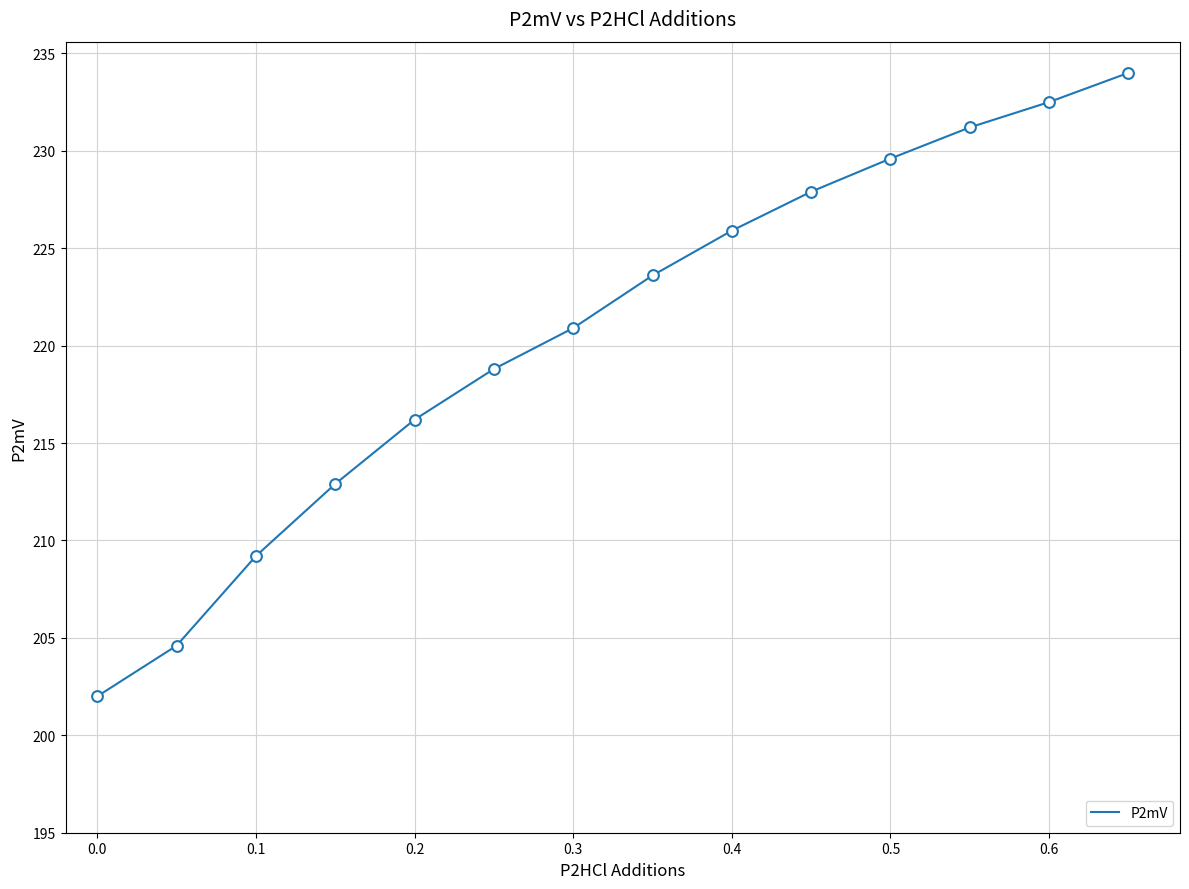

What is the difference between the maximum and minimum values?

32.0